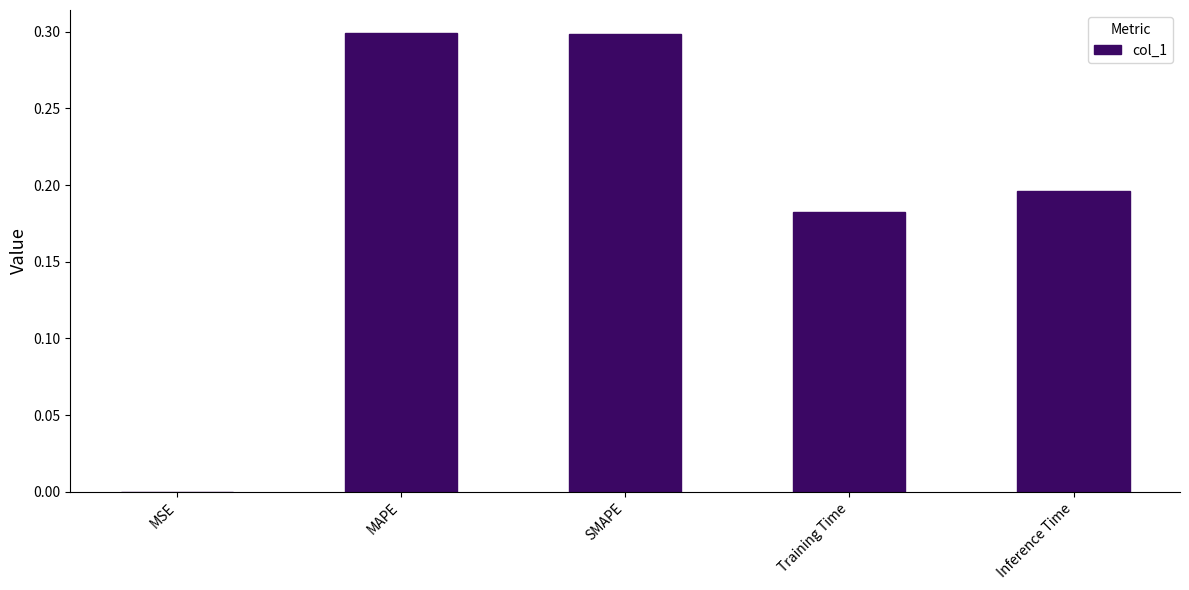

The value at Training Time is 0.0. True or false?

False